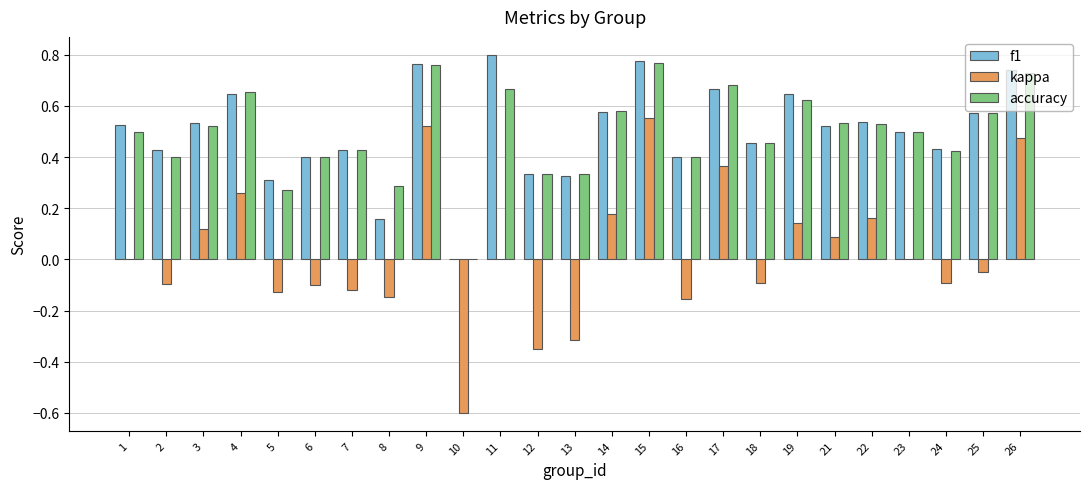

The f1 series shows 0.3 at 3. True or false?

False